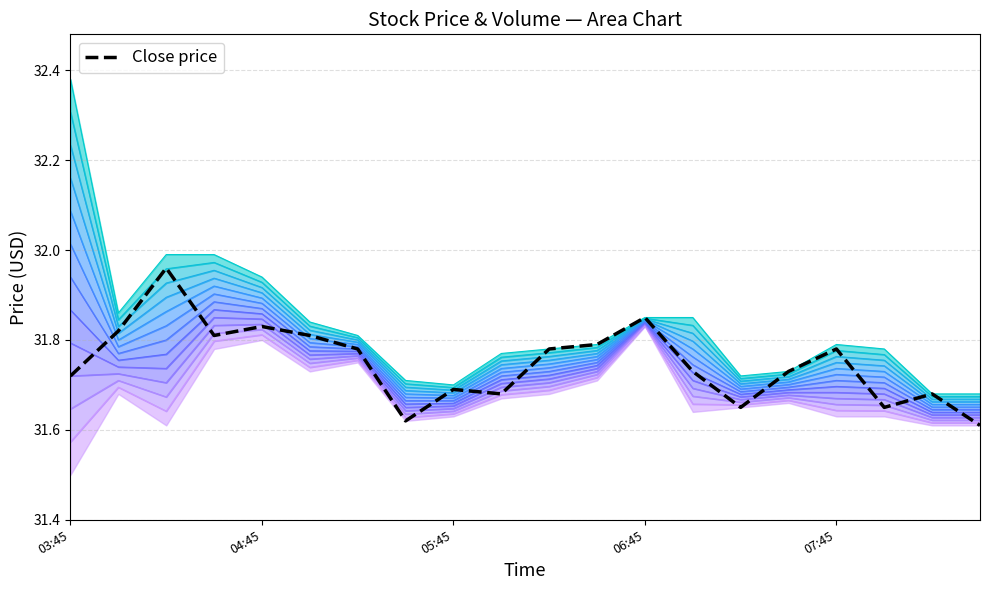

What is the minimum value shown in the chart?

31.6